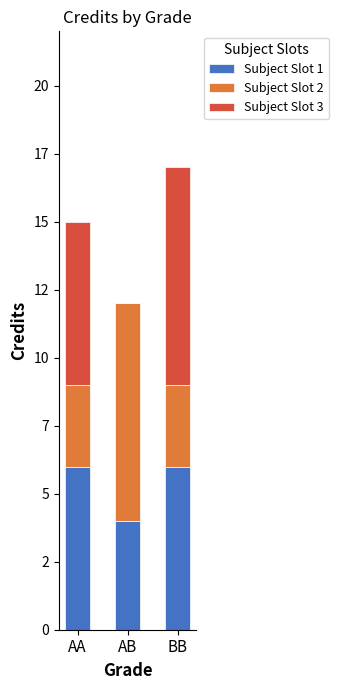

What is the label of the 1st bar from the right?

BB